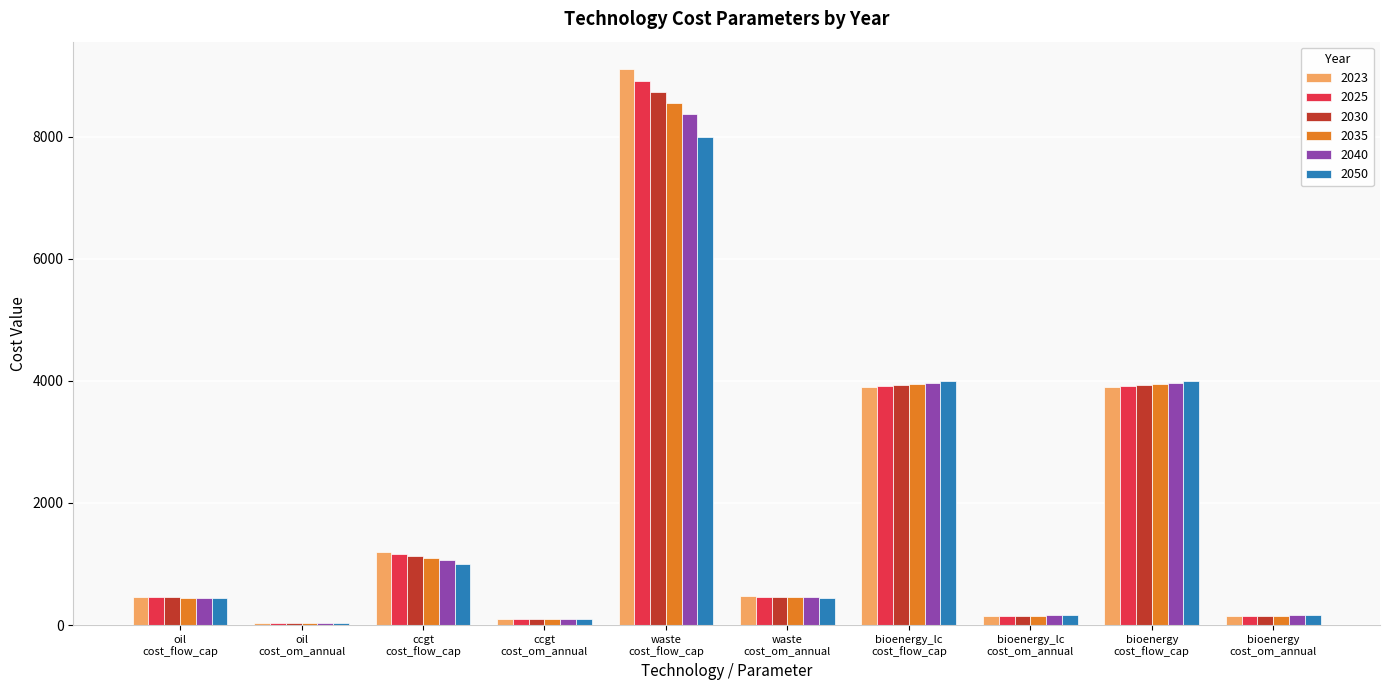

At which label does 2023 first exceed 470?

ccgt
cost_flow_cap